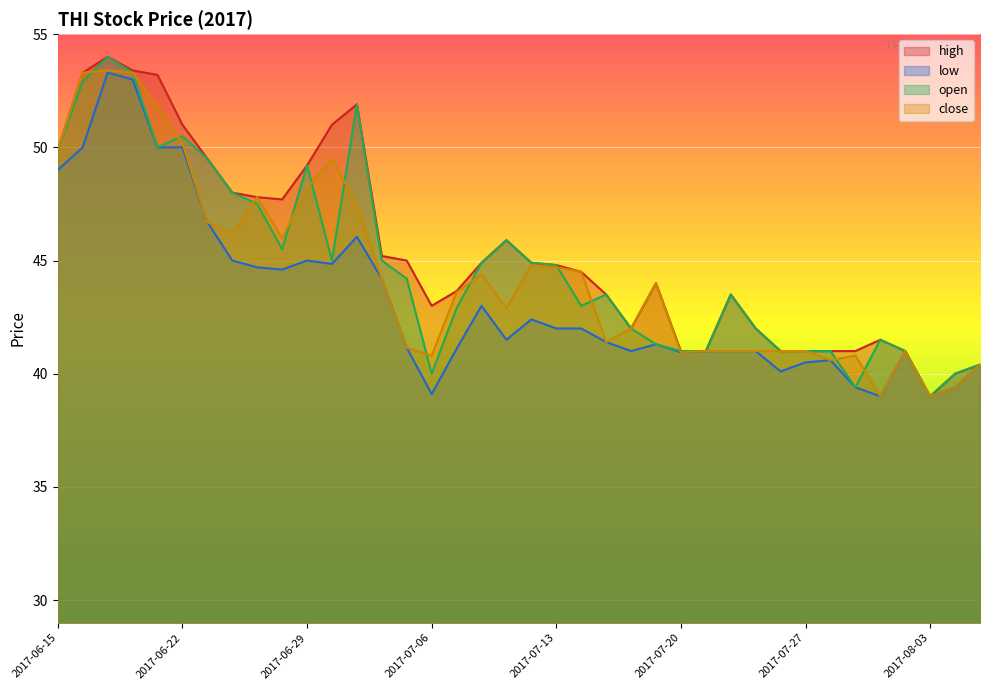

What position from the right is 2017-07-03?

26